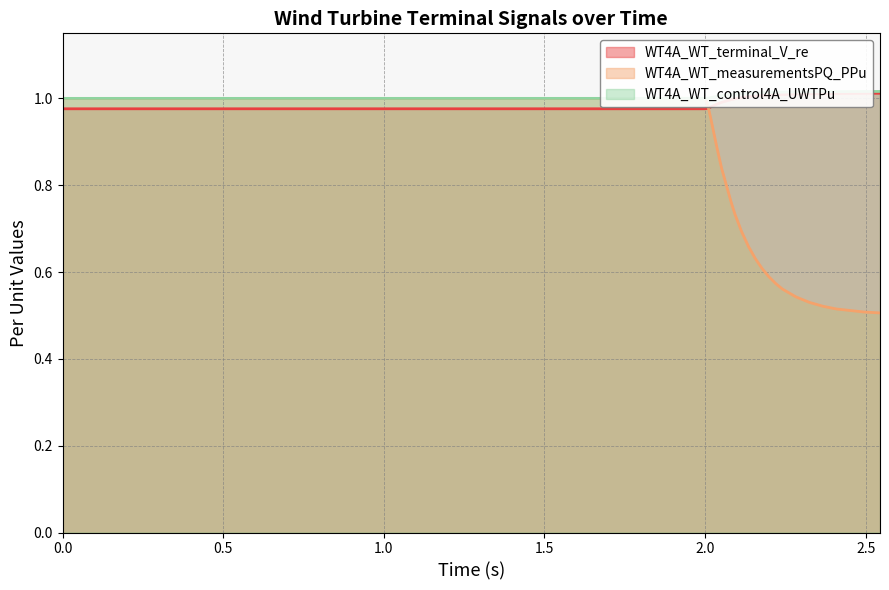

Rank the series at 0.564618 from lowest to highest value.

WT4A_WT_terminal_V_re, WT4A_WT_measurementsPQ_PPu, WT4A_WT_control4A_UWTPu